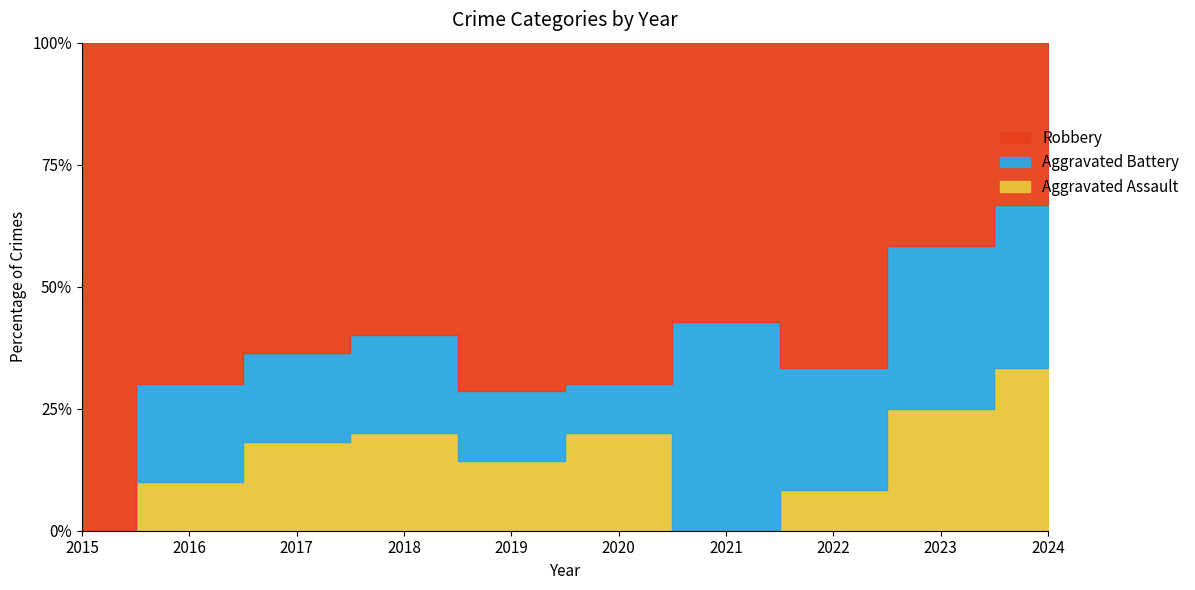

At which label does Aggravated Assault first exceed 1?

2017